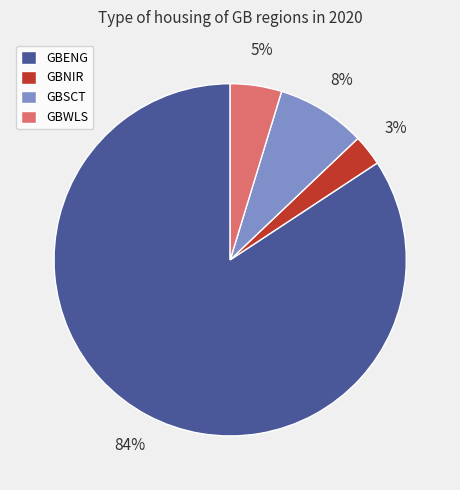

To the nearest percent, what portion does GBWLS represent?

5%